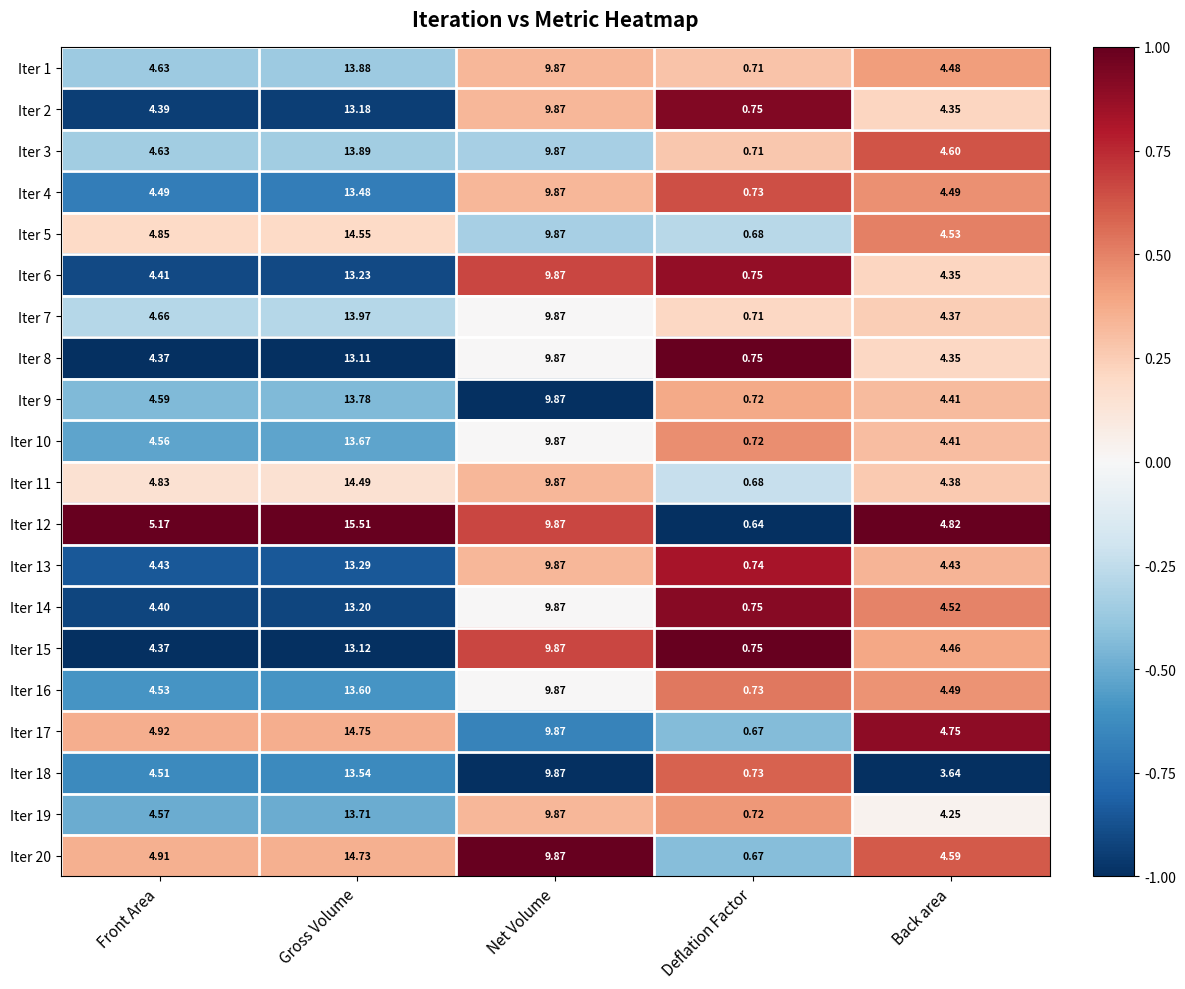

At which category is the sum across all series the highest?

Gross Volume